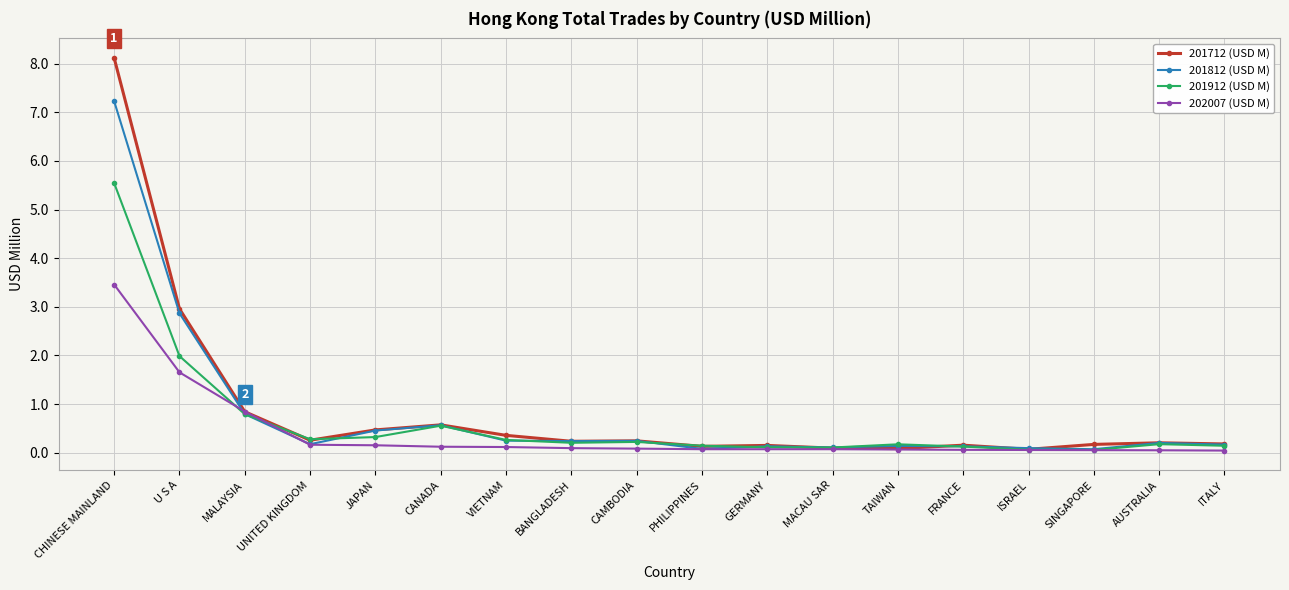

Which series has the widest spread of values?

201712 (USD M)